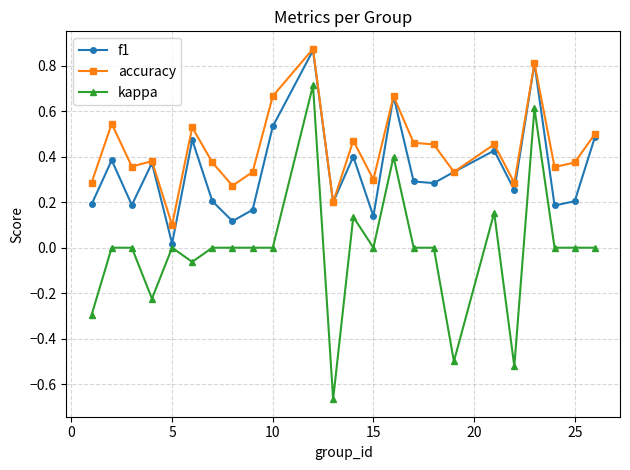

In f1, how many points are higher than both neighbors (excluding endpoints)?

8